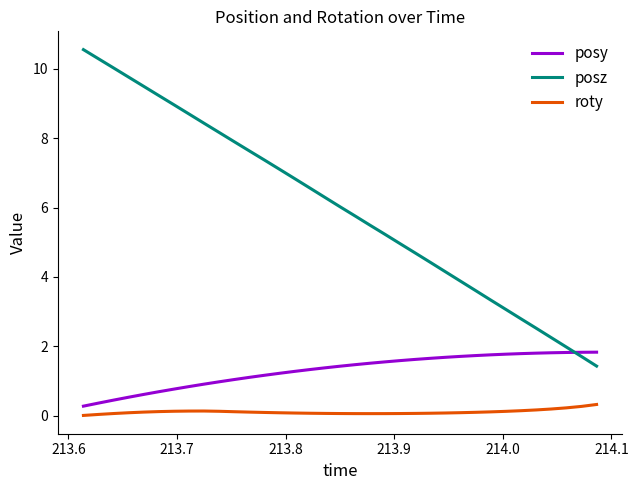

How many lines are shown in the chart?

3